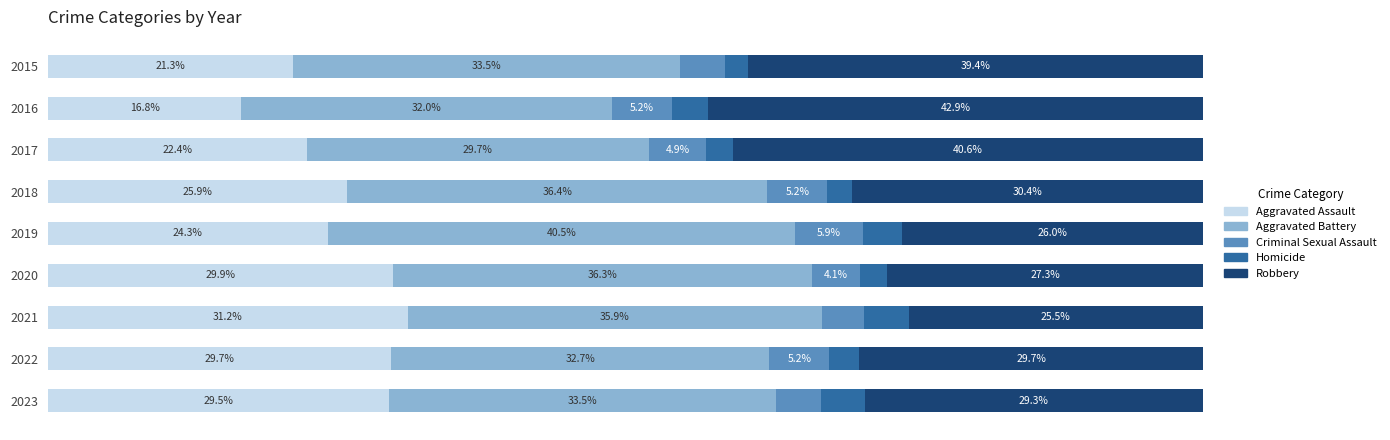

List the labels in order of Aggravated Assault value, smallest first.

2016, 2015, 2017, 2019, 2018, 2023, 2022, 2020, 2021